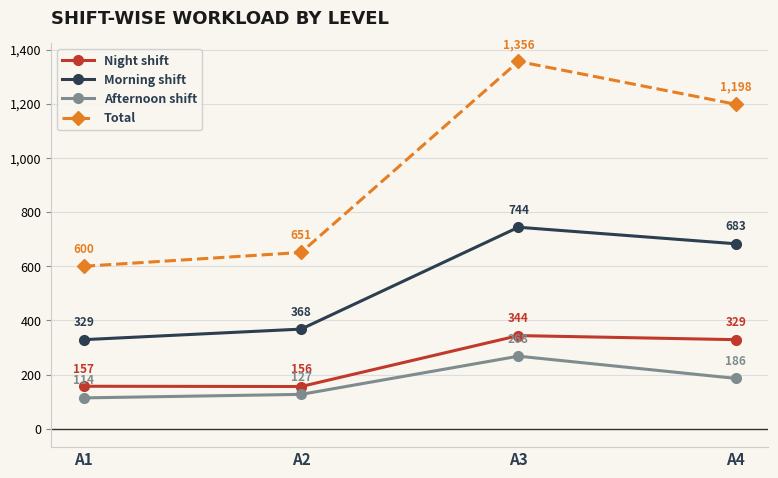

At which category is the sum across all series the highest?

A3